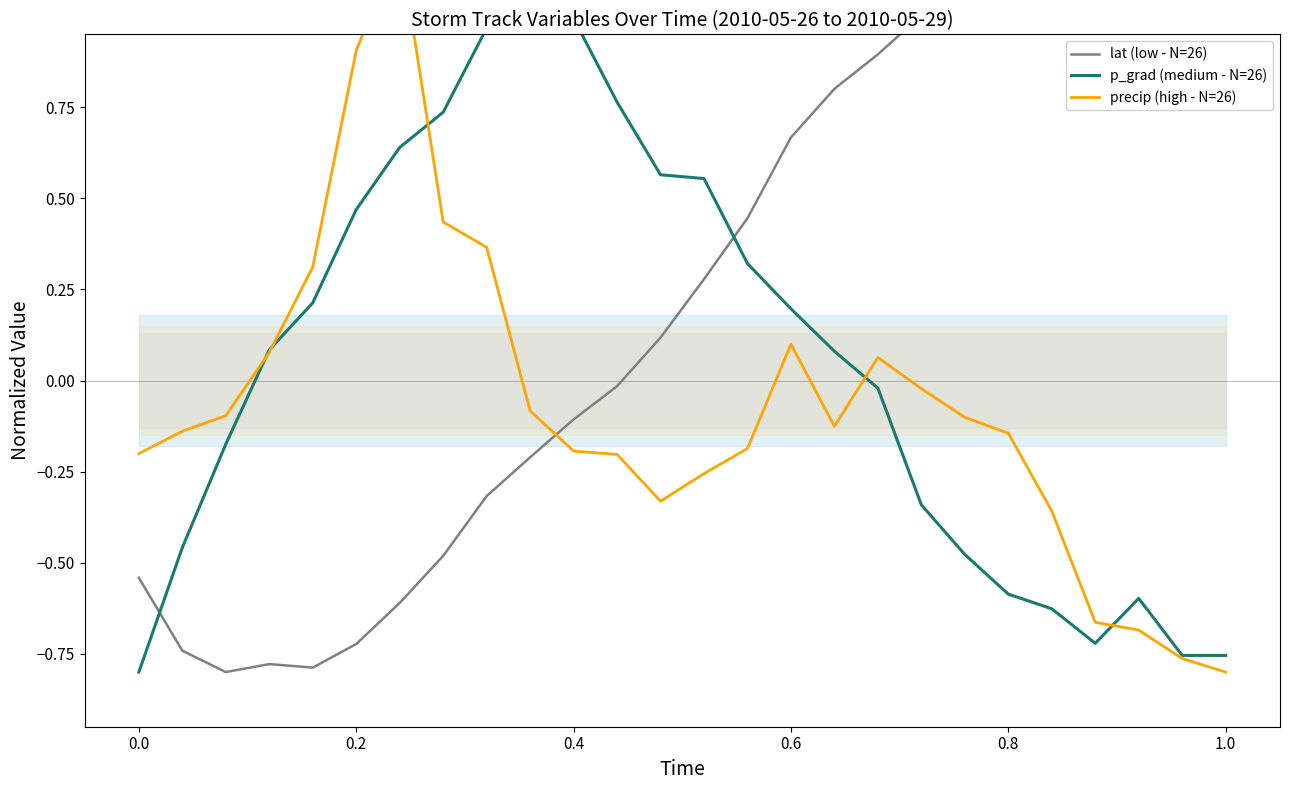

At how many categories does at least one series exceed 0?

23